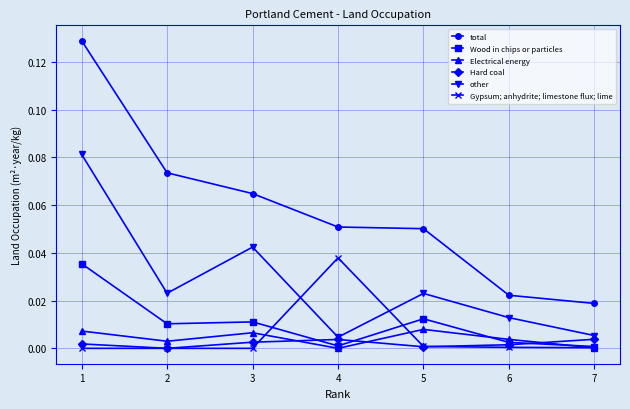

Is the value of Gypsum; anhydrite; limestone flux; lime at 4 greater than the value of Electrical energy at 6?

Yes